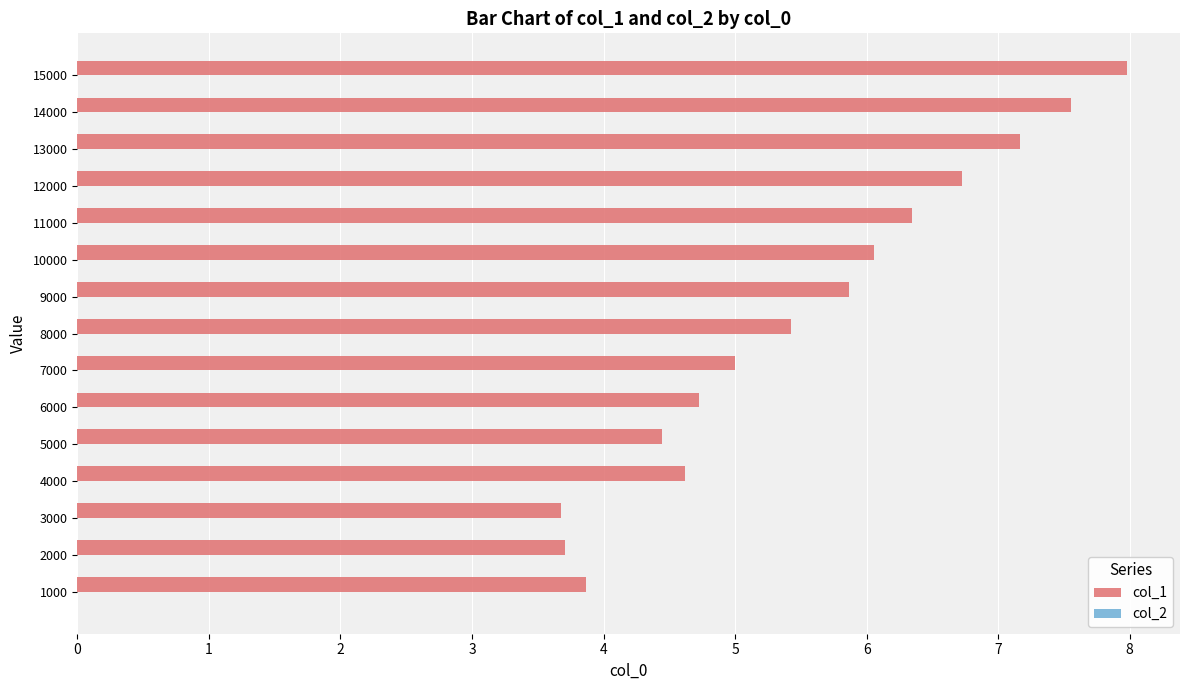

Is it true that col_1 equals 3.9 at 11000?

False